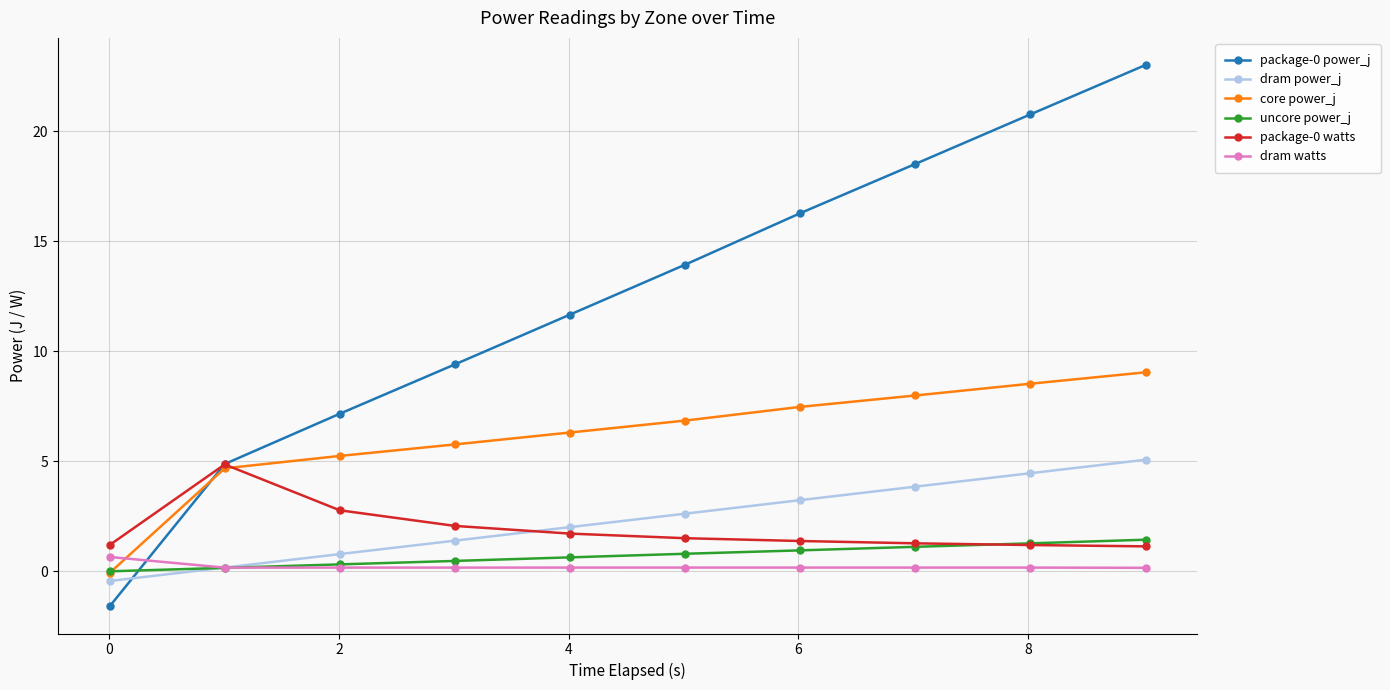

What is the value of the dram watts point at the 1st from the left?

0.7